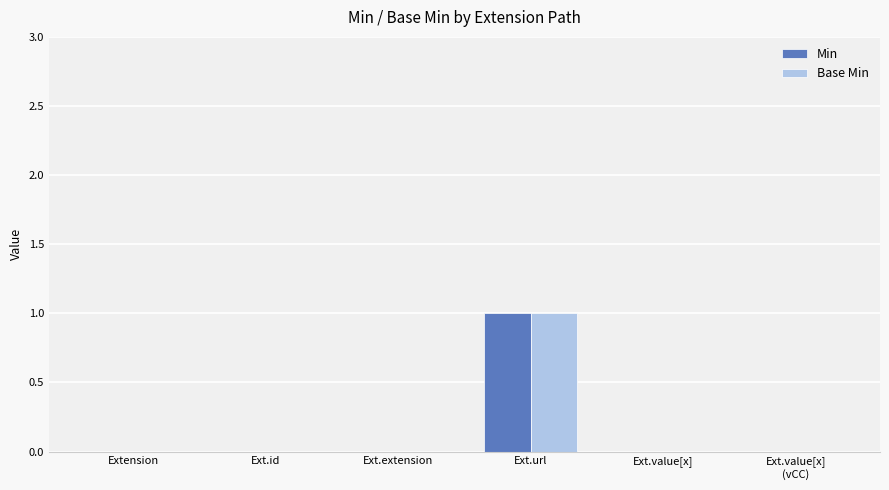

Reading left to right, list all the values displayed in this chart.

Min: Extension=0	Ext.id=0	Ext.extension=0	Ext.url=1	Ext.value[x]=0	Ext.value[x]
(vCC)=0
Base Min: Extension=0	Ext.id=0	Ext.extension=0	Ext.url=1	Ext.value[x]=0	Ext.value[x]
(vCC)=0